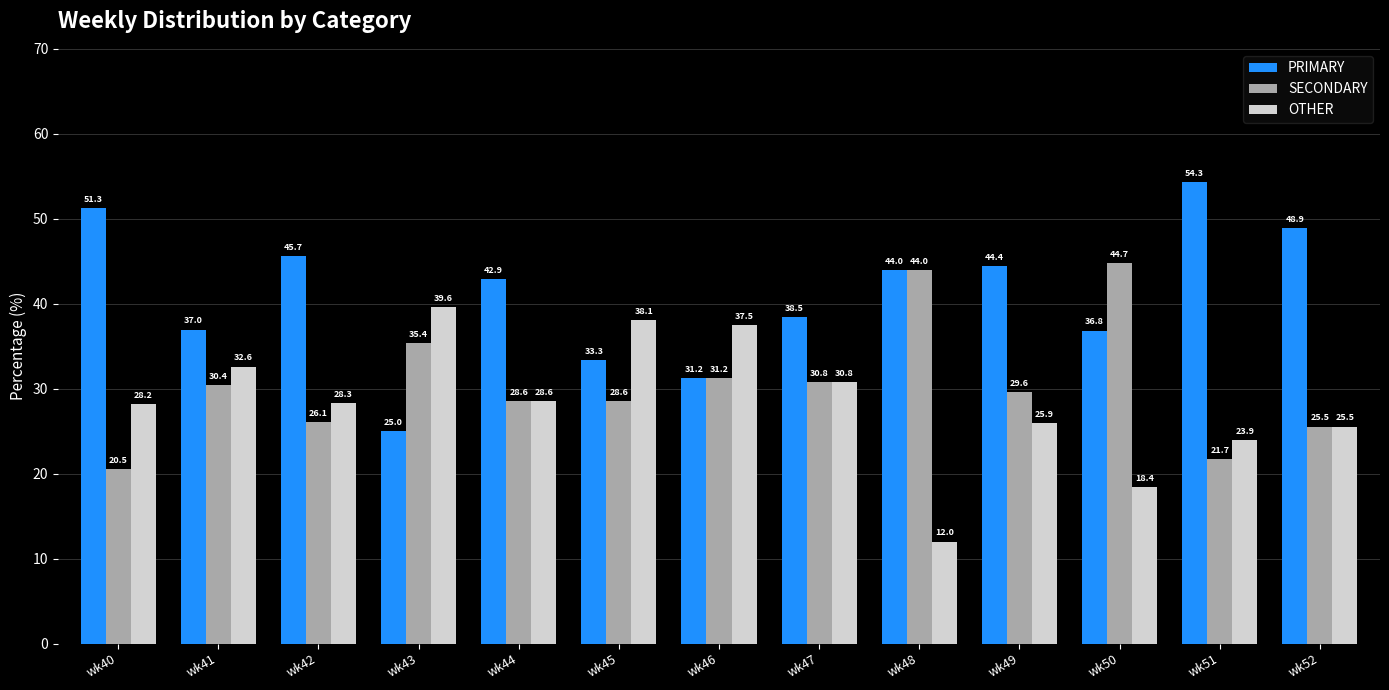

At how many categories does at least one series exceed 39?

9